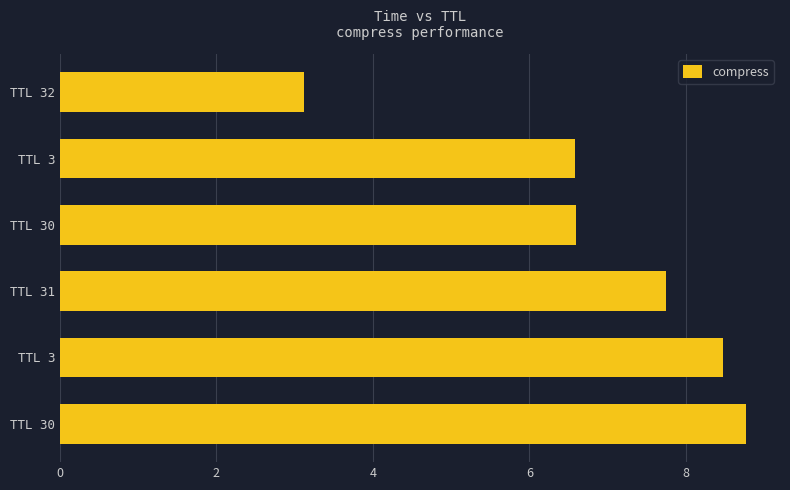

How many categories are shown in the chart?

6